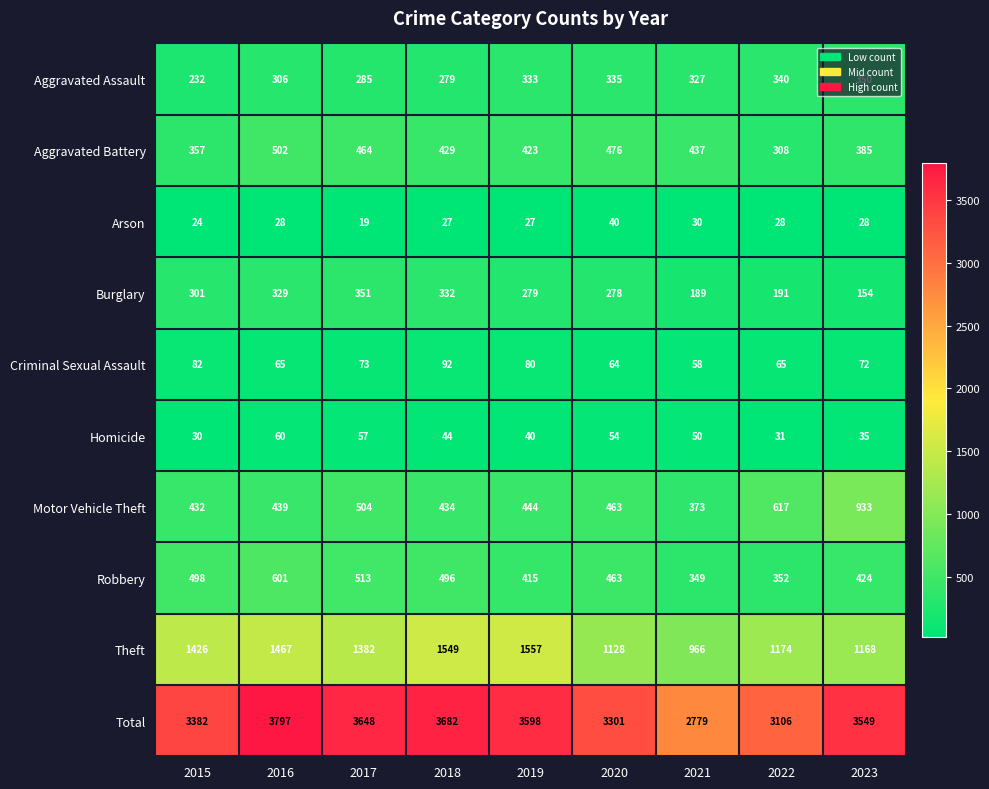

The value of Robbery at 2016 is 601. True or false?

True